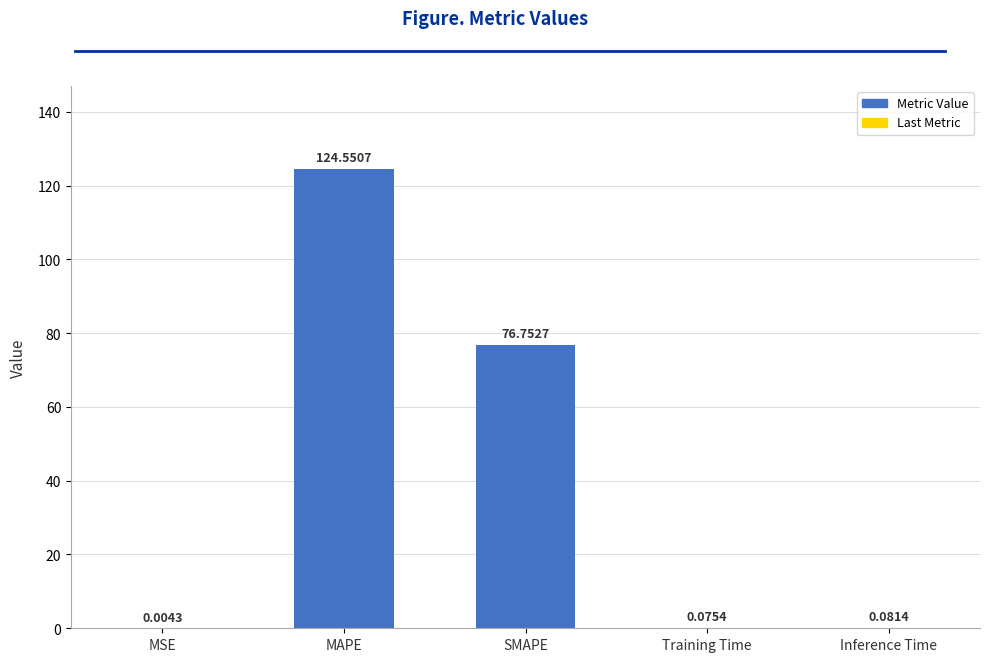

Where is the data nearest to the value 62?

SMAPE